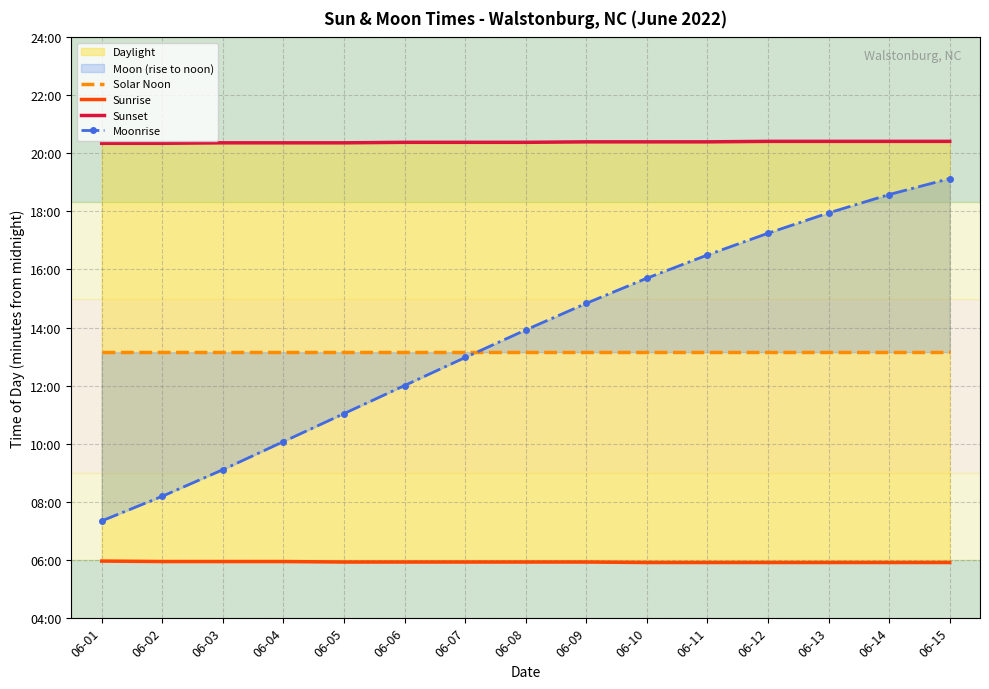

True or false: Solar Noon has a value of 789 at 06-08.

True